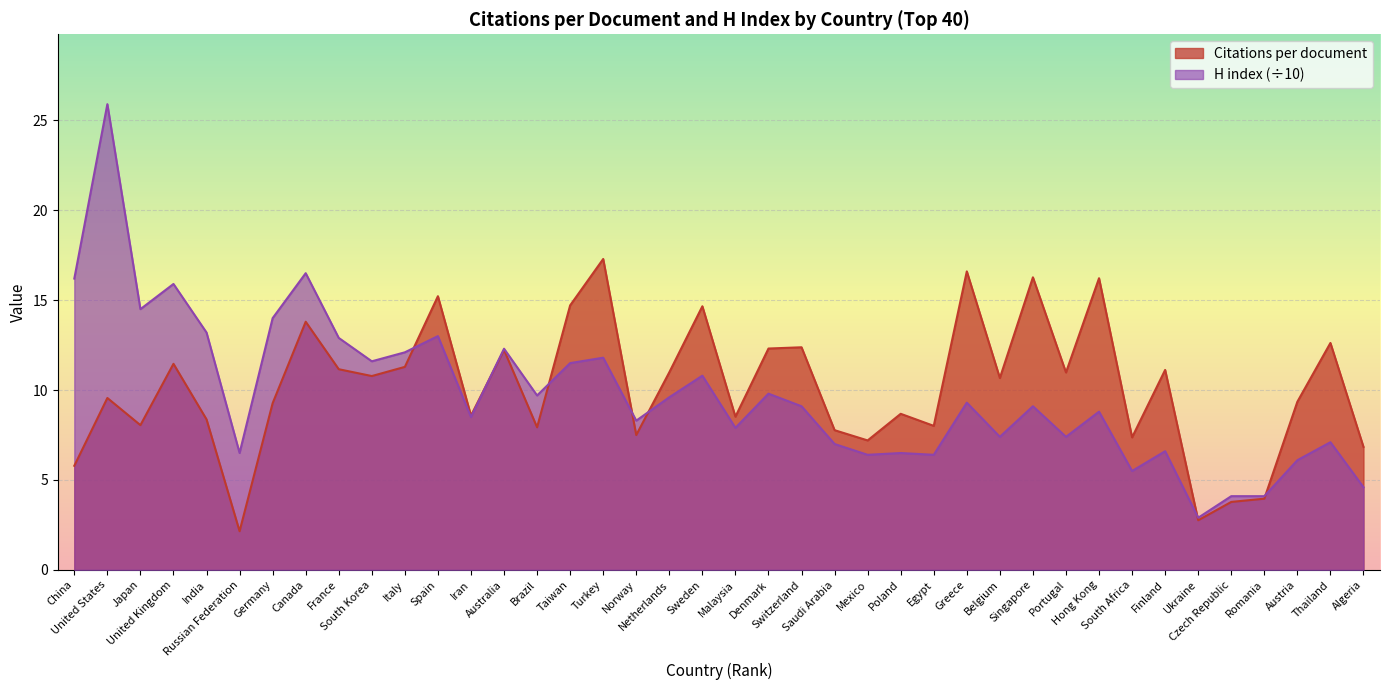

List the series in order of their overall mean, lowest first.

H index (÷10), Citations per document